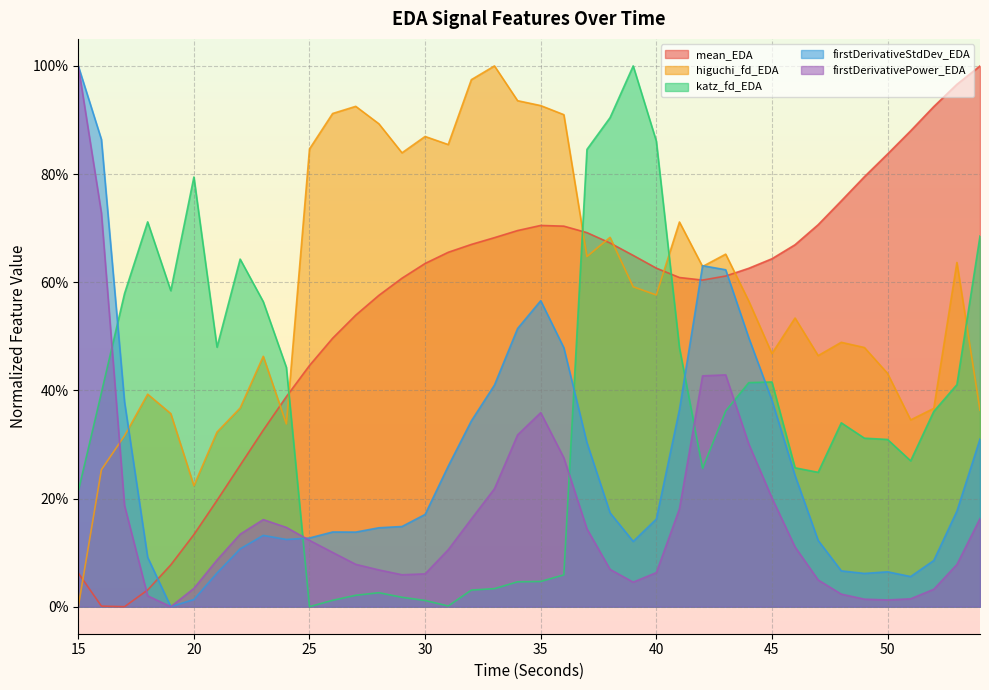

What is the difference between the higuchi_fd_EDA values at 29 and 41?

0.1